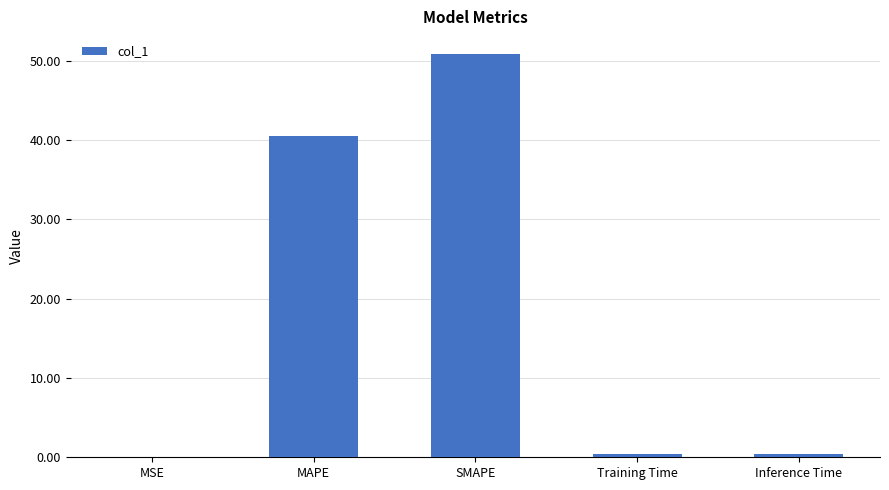

What is the maximum value shown in the chart?

50.8